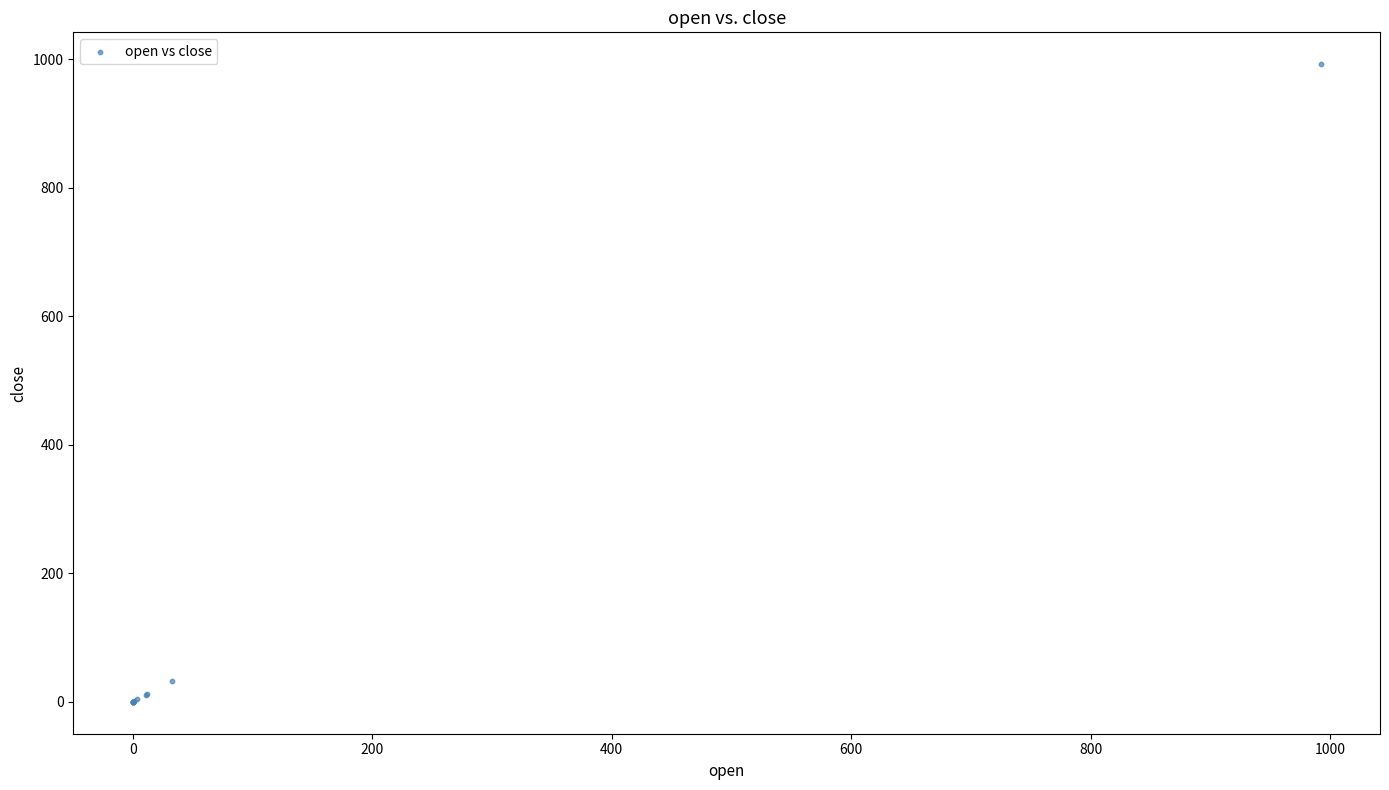

What Y value in the scatter plot is closest to 496?

32.4